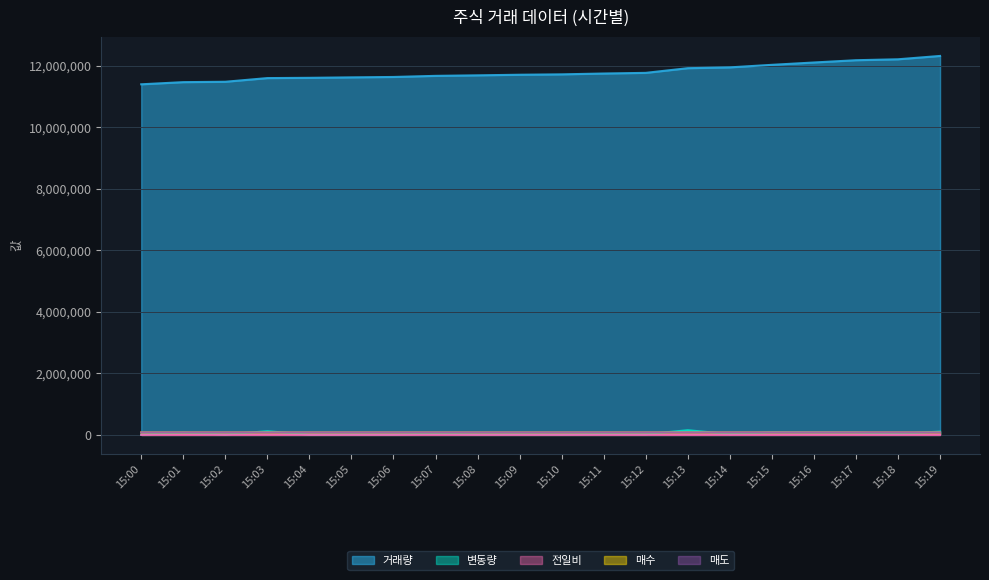

True or false: 매수 has a value of 80700 at 15:18.

True